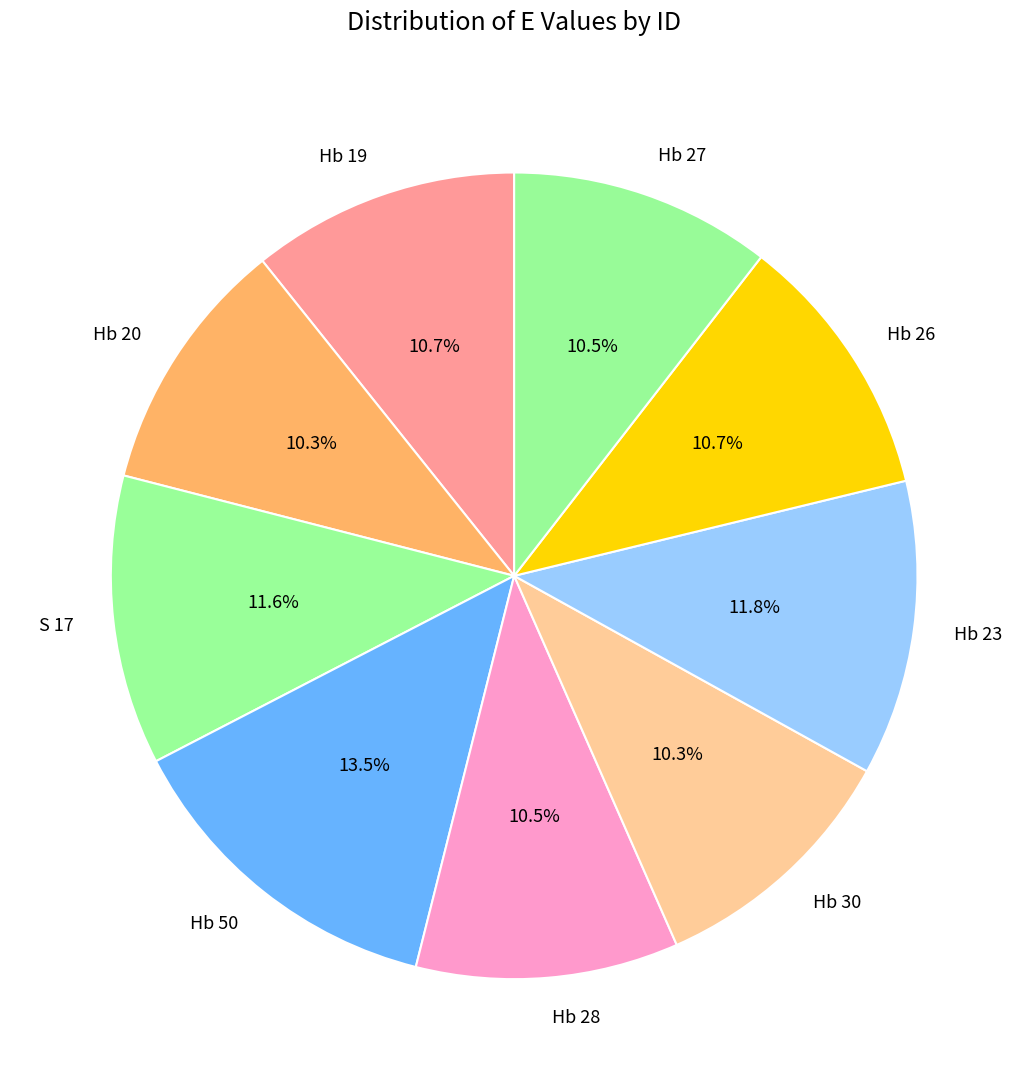

Approximately how many times larger is the value at Hb 23 compared to Hb 26?

1.1